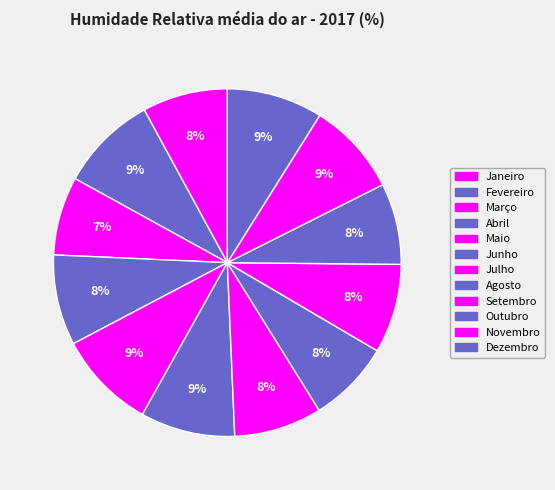

Does any single category account for the majority?

No